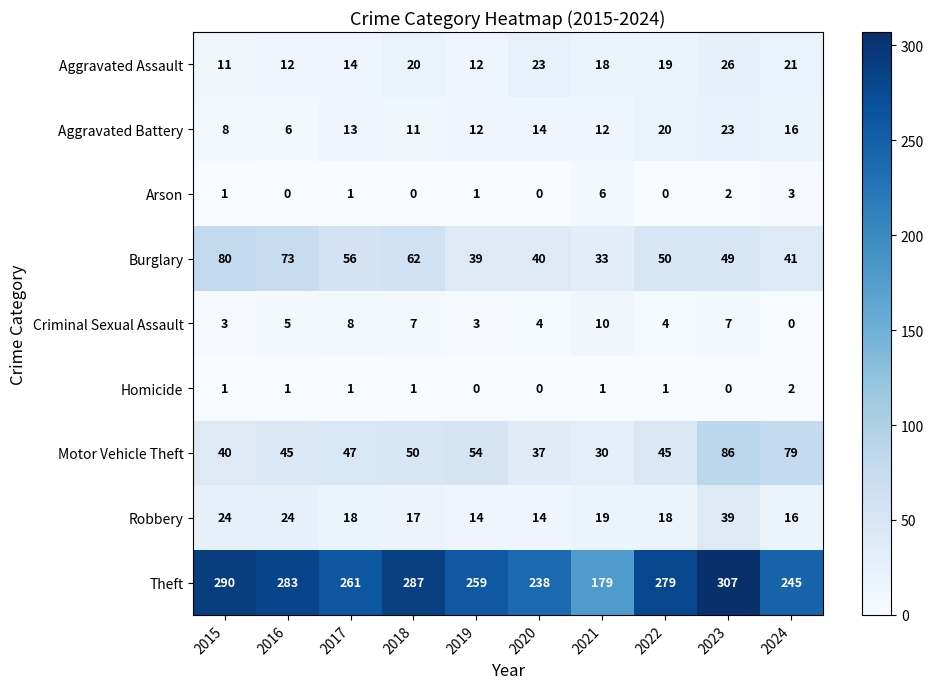

At which category does the chart reach its peak across all series?

2023